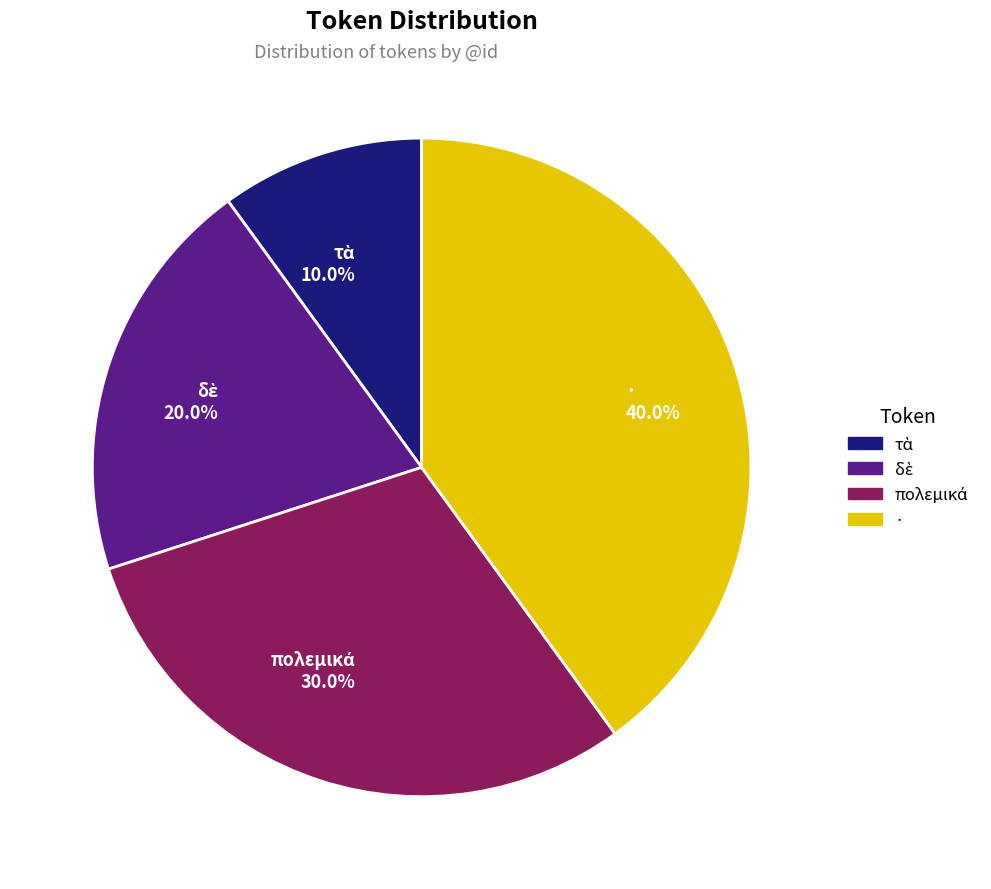

Which slice is the largest?

·